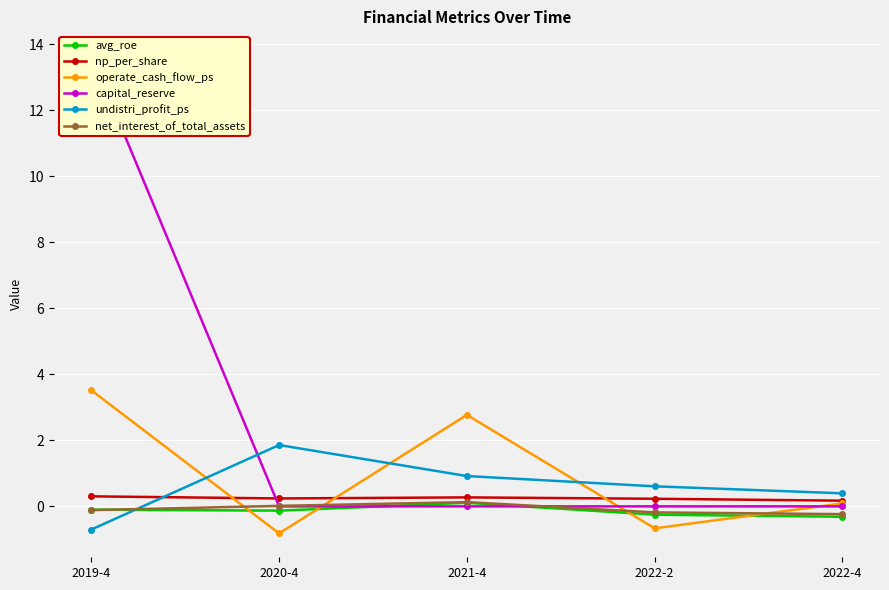

How many lines are shown in the chart?

6